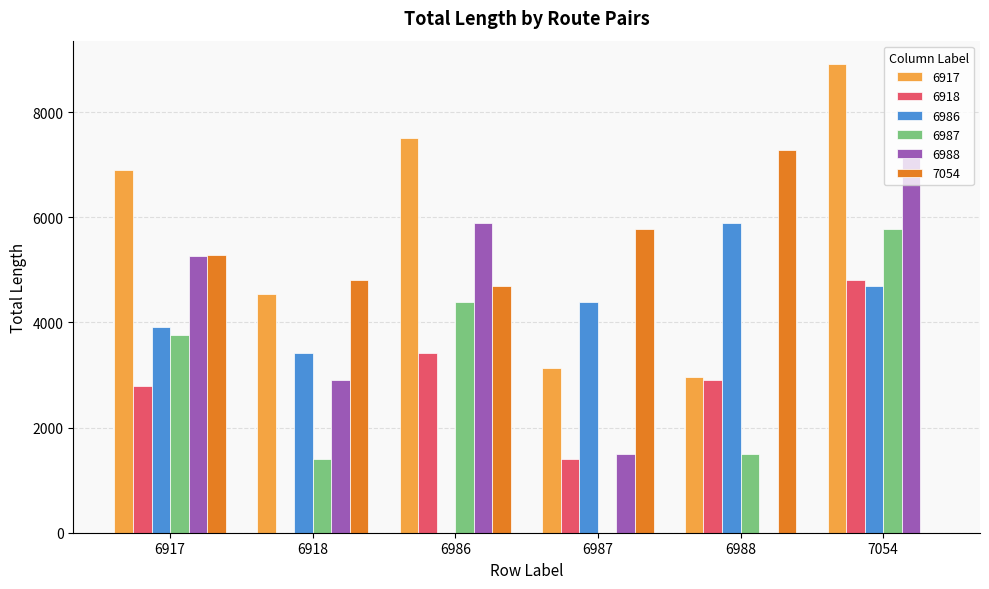

What is the maximum value shown in the chart?

8912.1